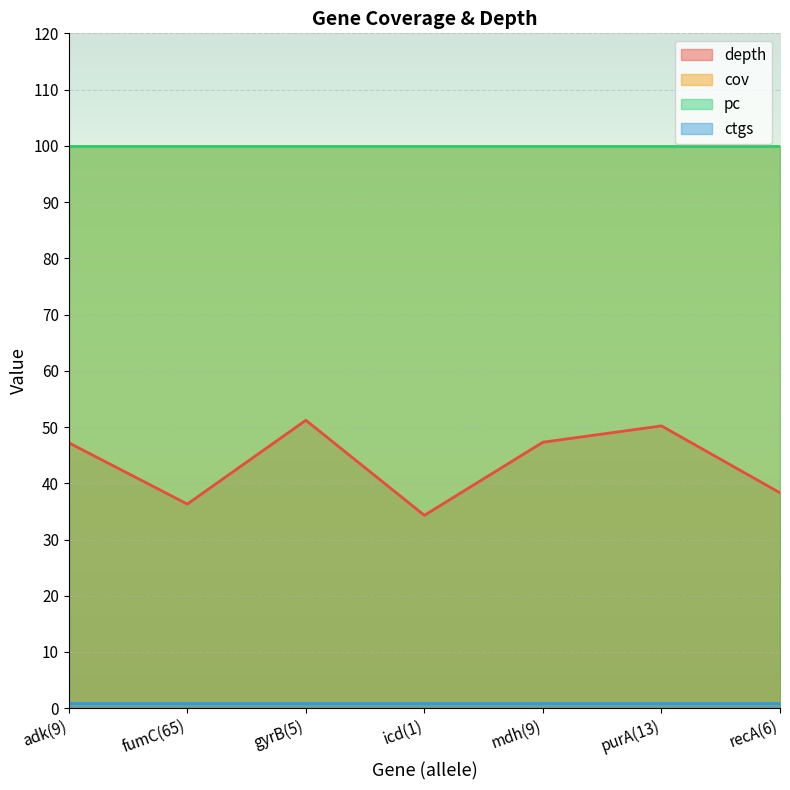

What is the value of the pc point at the 5th from the left?

100.0